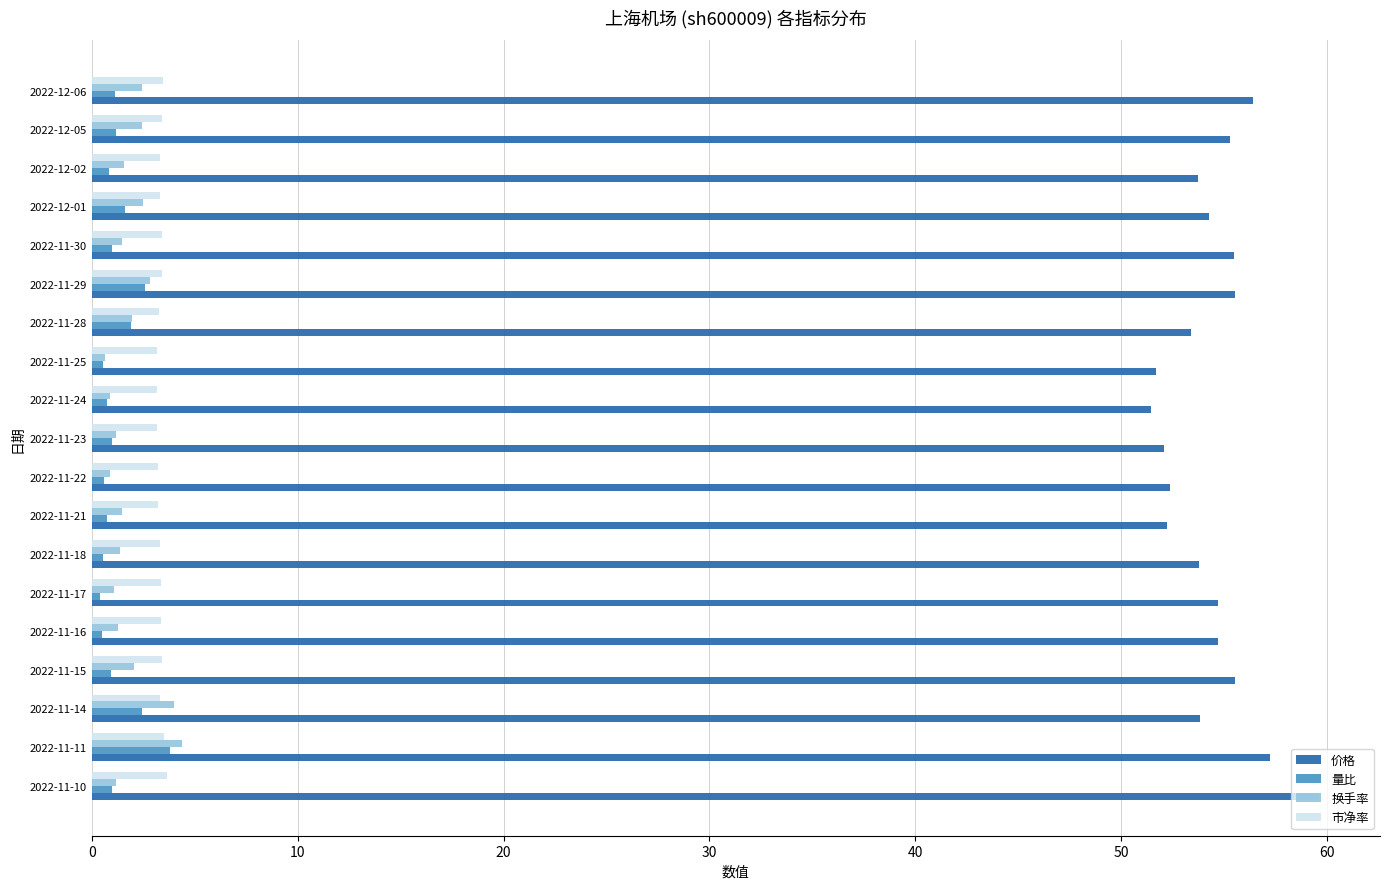

True or false: 价格 has a value of 54.7 at 2022-11-16.

True